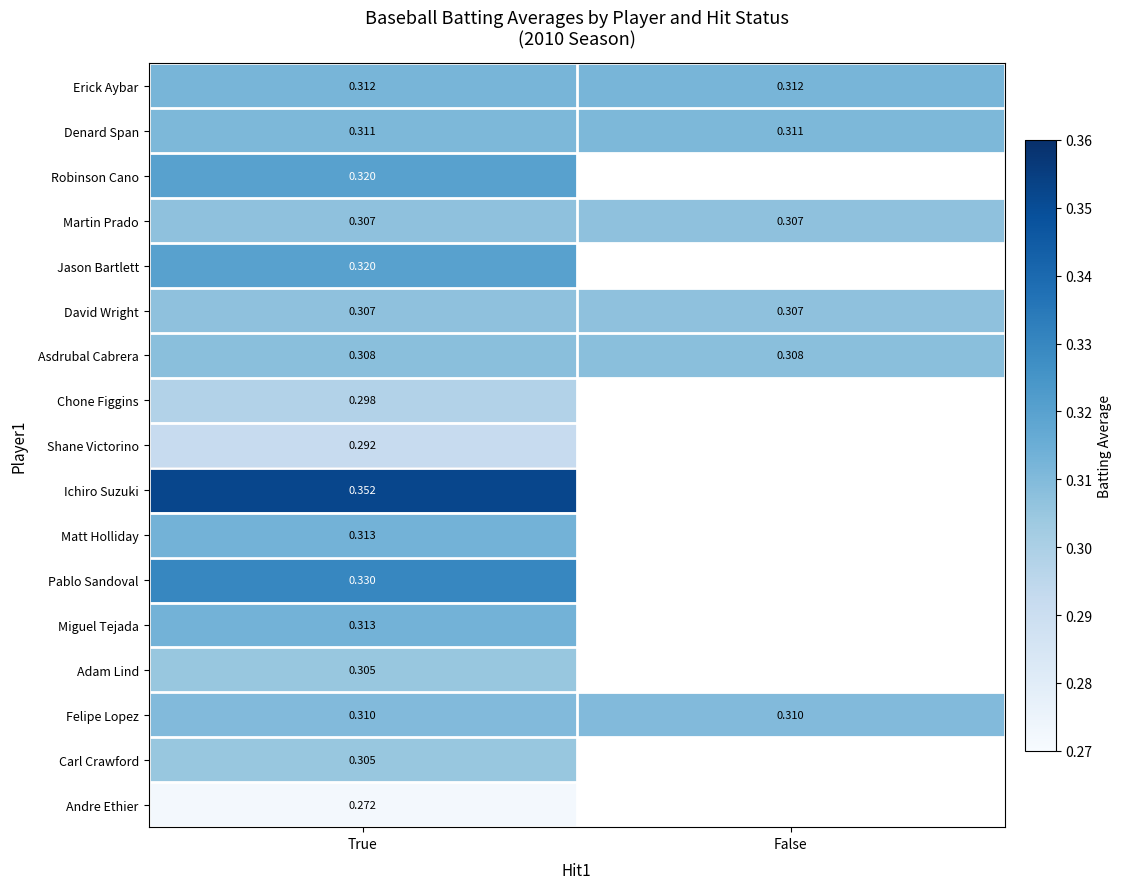

What is the spread (max minus min) of values at True?

0.1